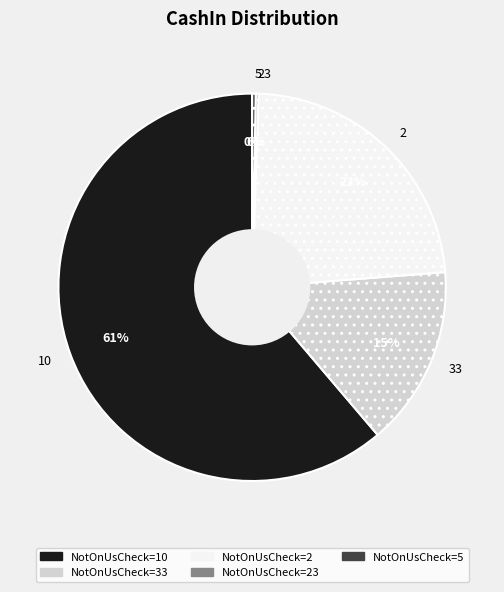

What is the largest slice in the pie chart?

10